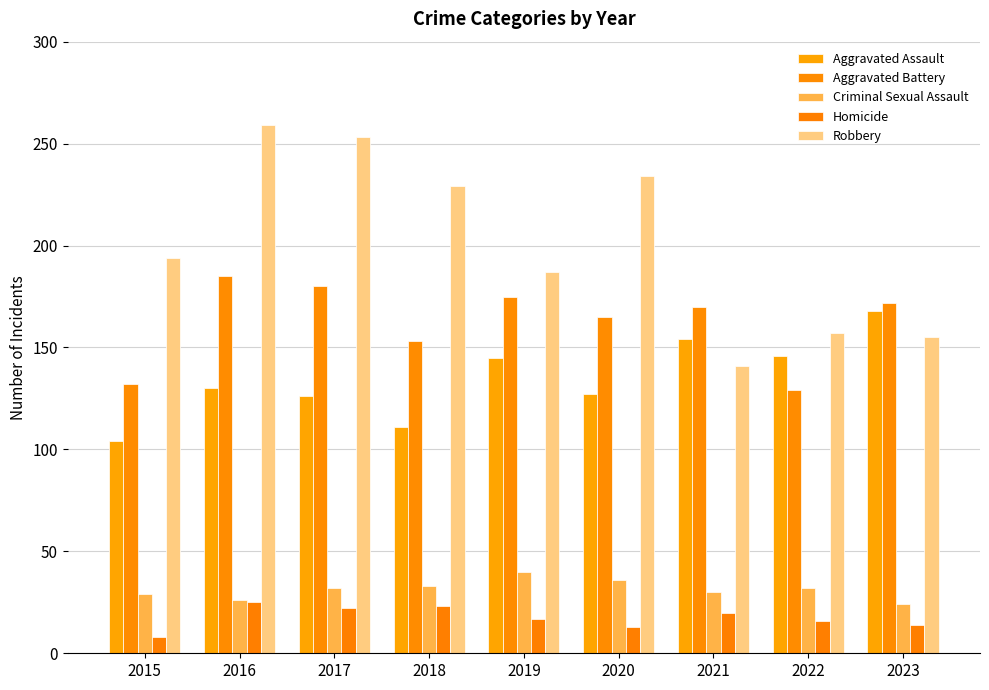

List the series in order of their peak value, lowest first.

Homicide, Criminal Sexual Assault, Aggravated Assault, Aggravated Battery, Robbery